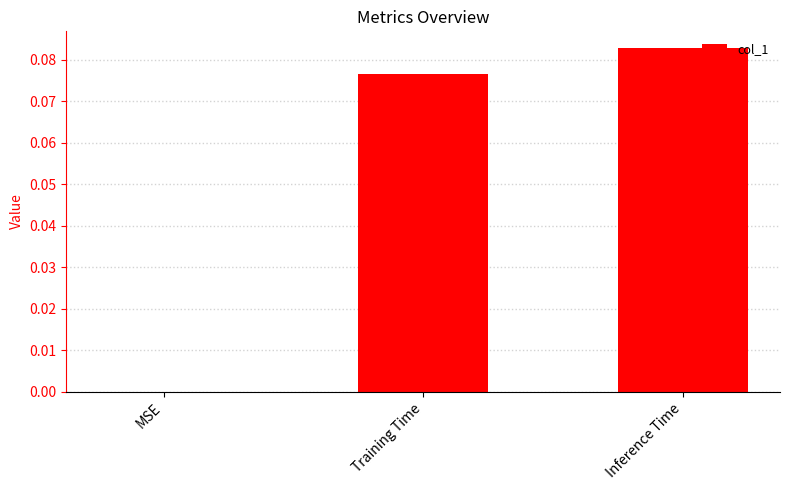

The value at Inference Time is 0.0. True or false?

False